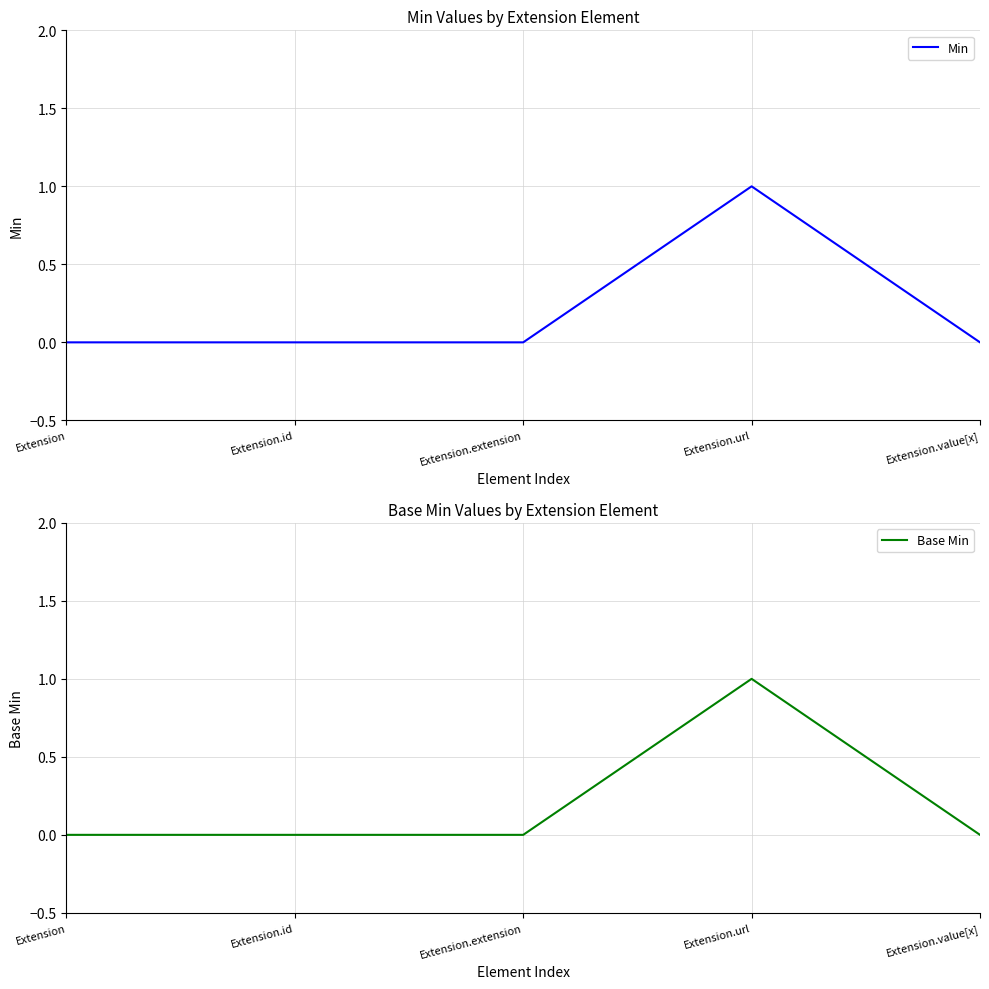

At which category is the sum across all series the highest?

Extension.url